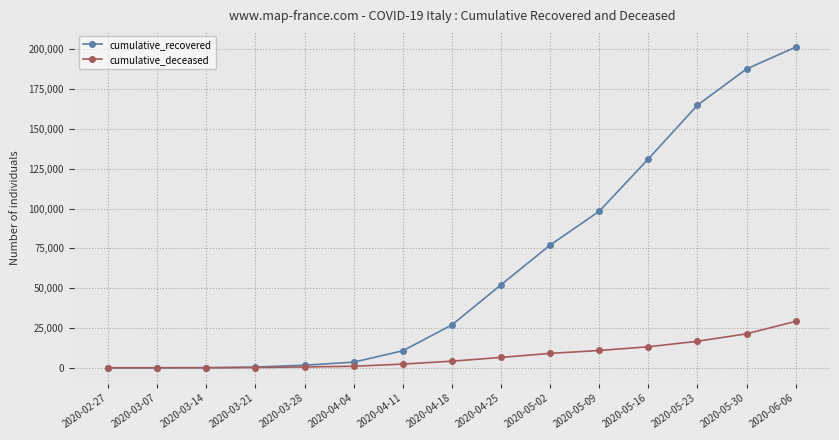

Which series has the widest spread of values?

cumulative_recovered